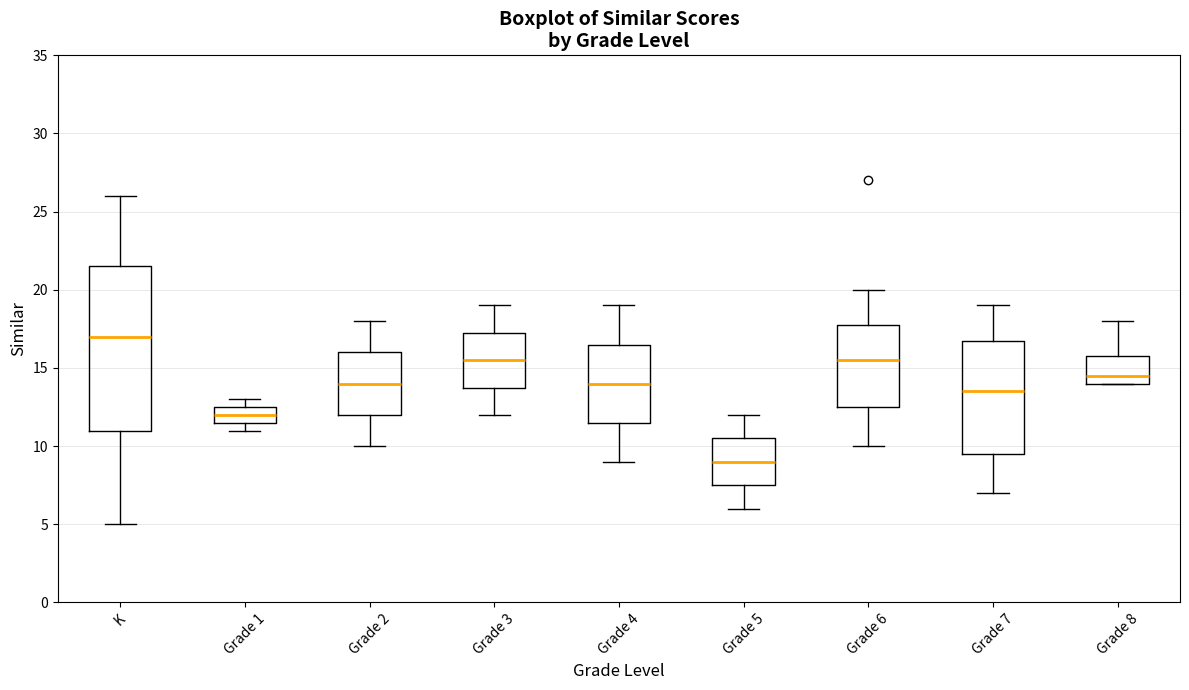

Which box has the lowest median line?

Grade 5